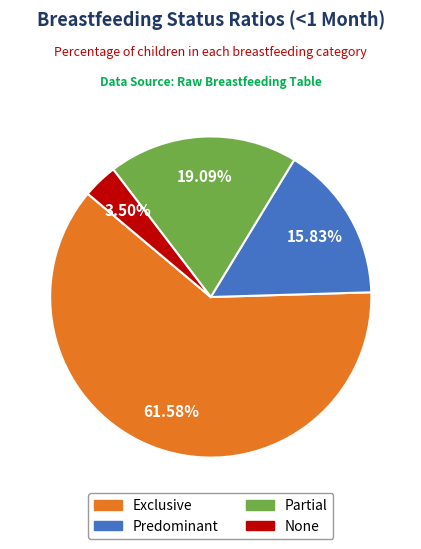

To the nearest percent, what is the difference between the Predominant and Partial slice percentages?

3%